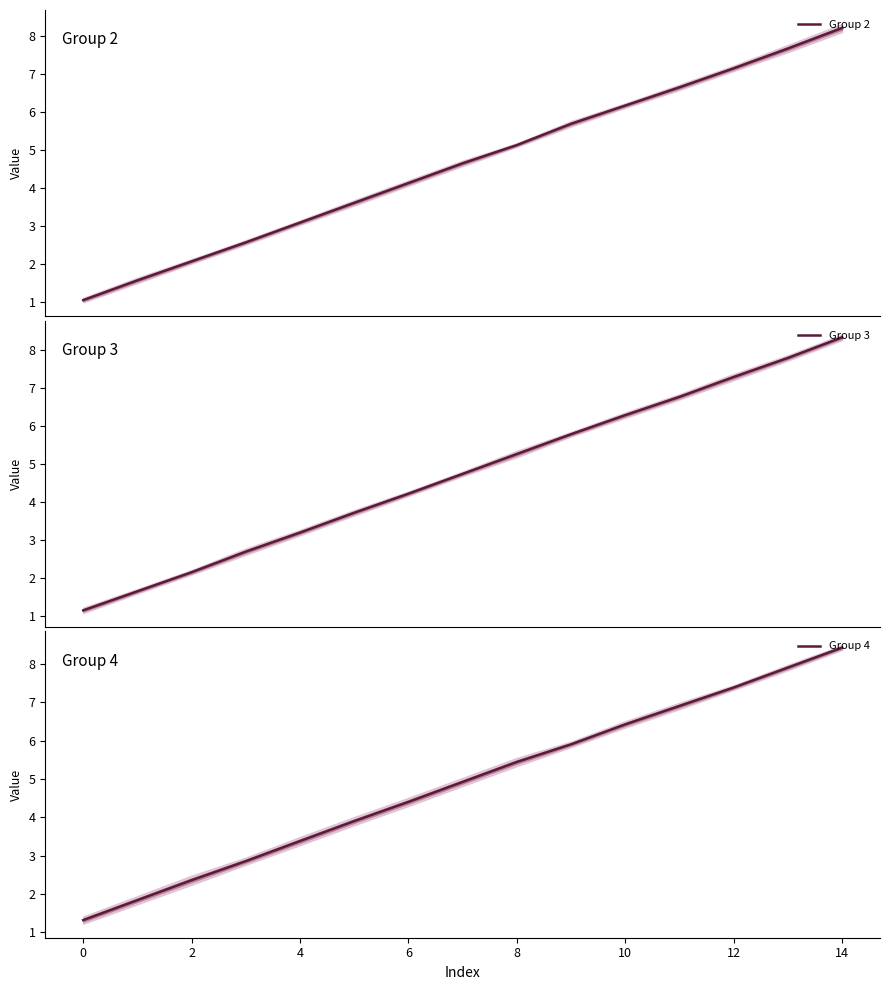

What is the difference between the maximum and minimum values in the Group 3 series?

7.2